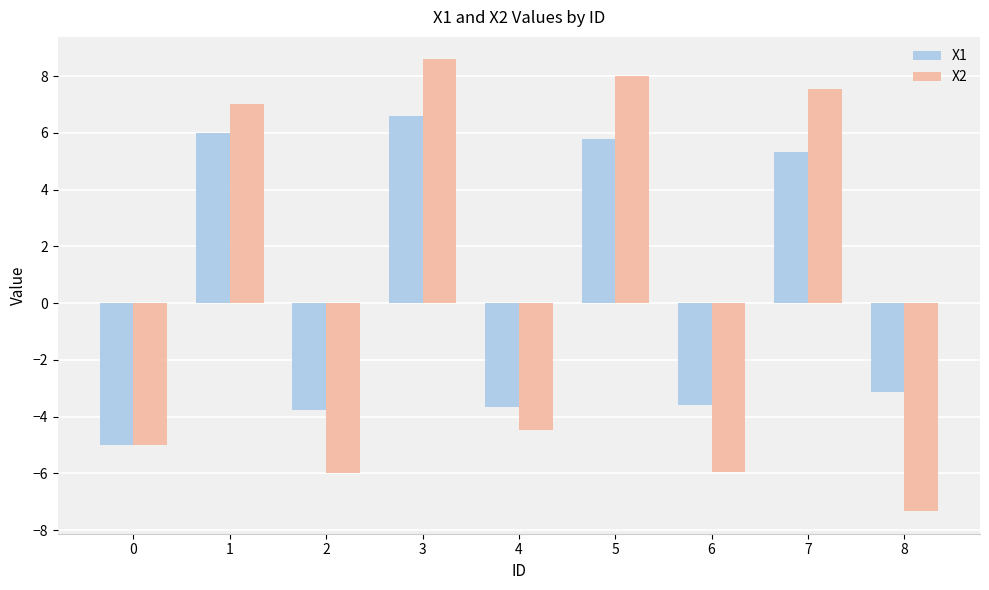

The value of X2 at 7 is 10.3. True or false?

False